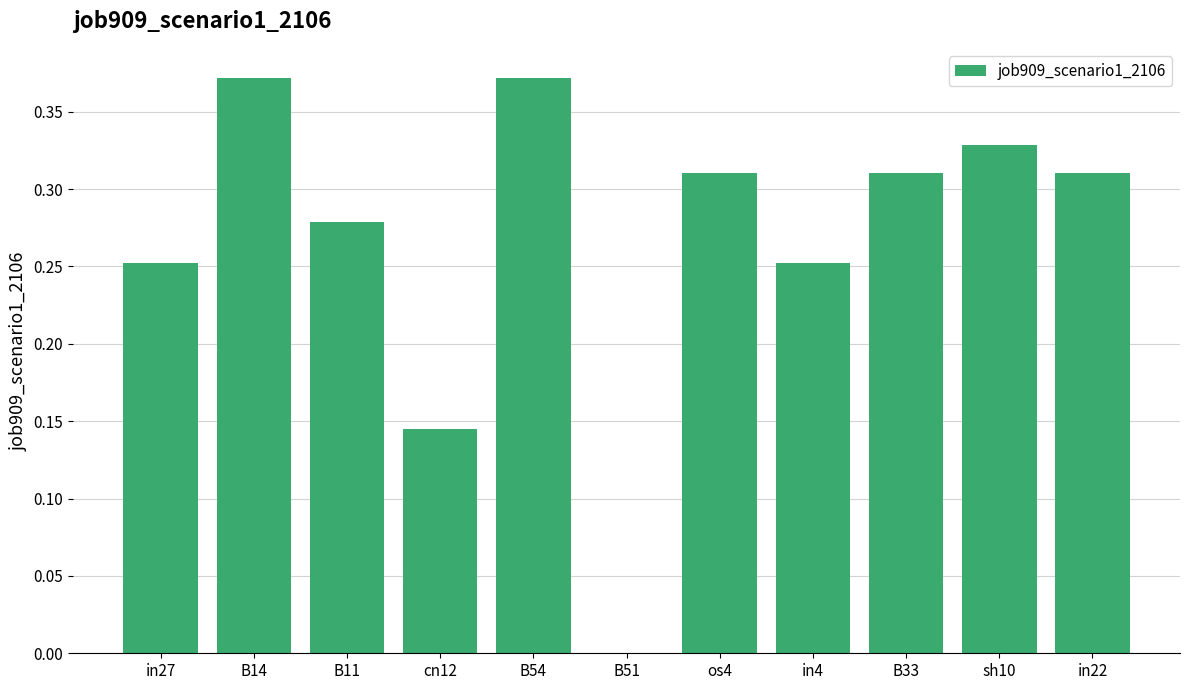

What is the sum of all values?

2.9